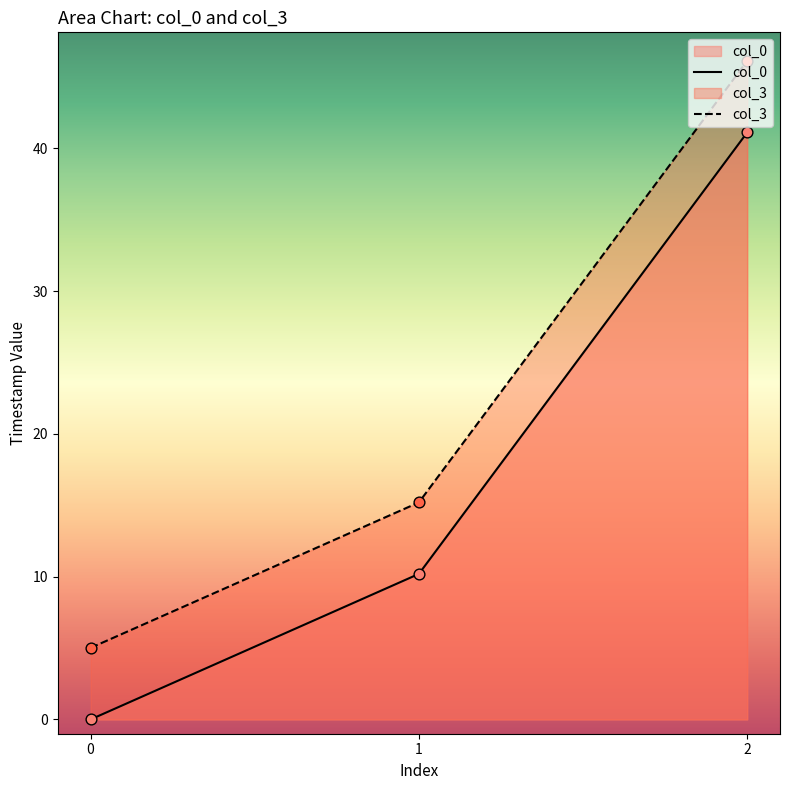

Which series reaches the maximum Y coordinate?

col_3